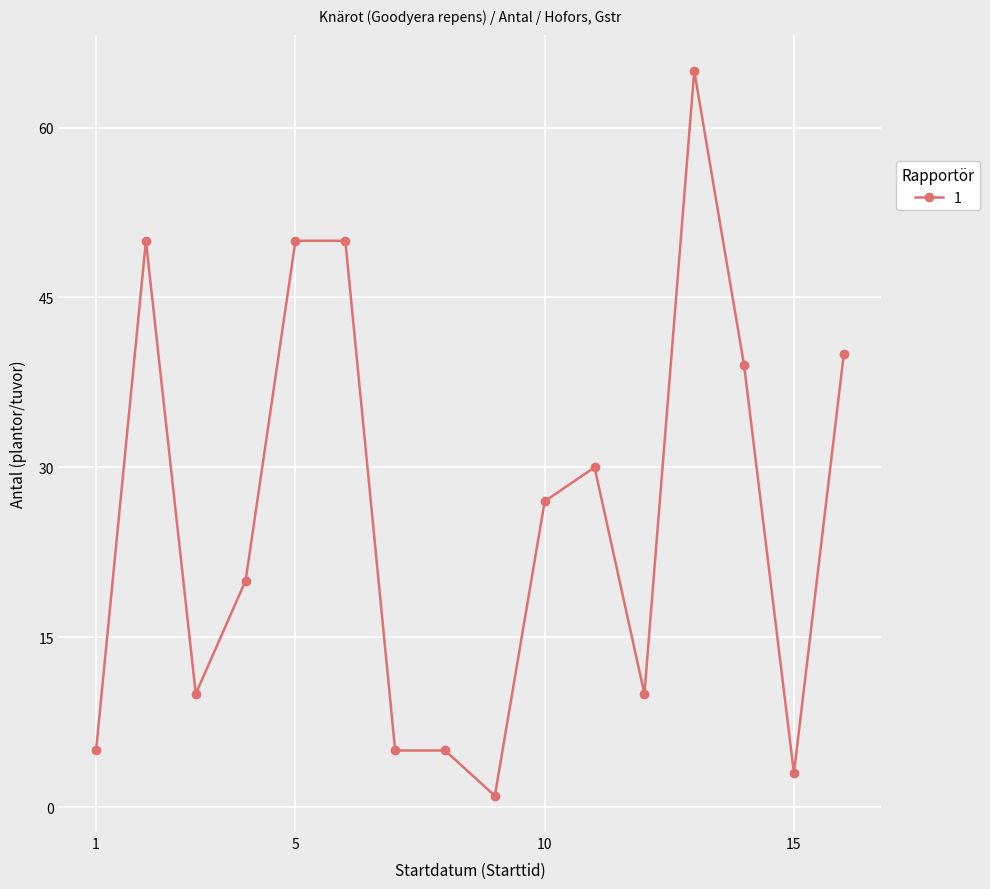

What is the maximum value shown in the chart?

65